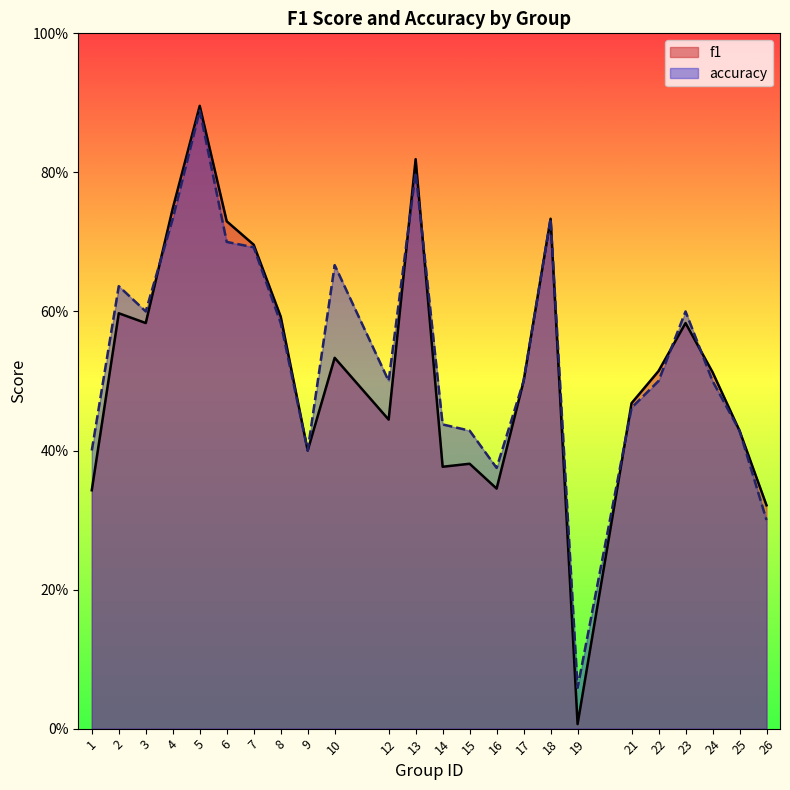

What is the total value across all series at 9?

0.8